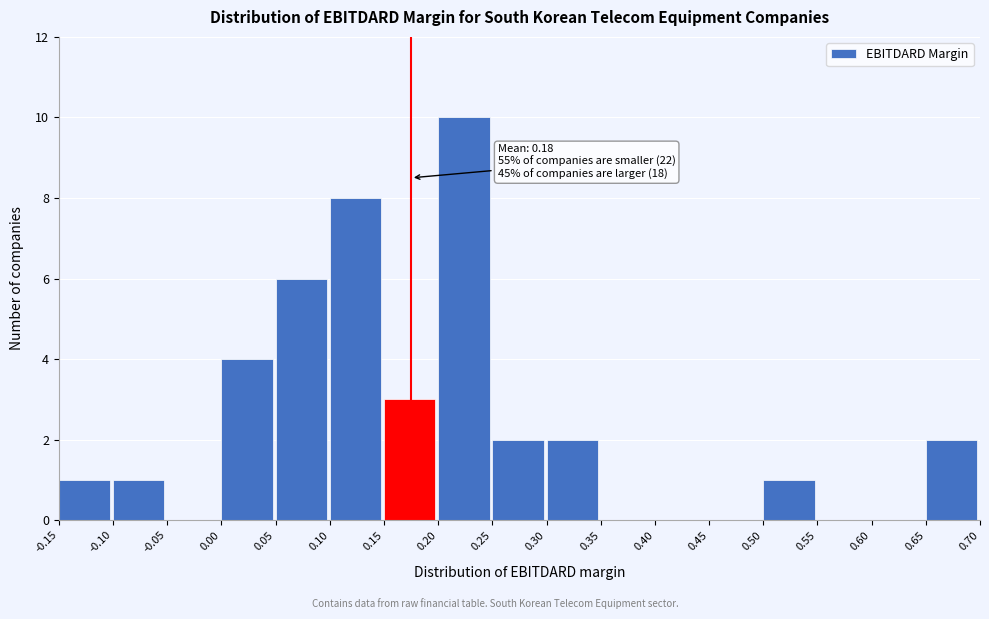

Which range on the x-axis has the tallest bar?

0.20 to 0.25